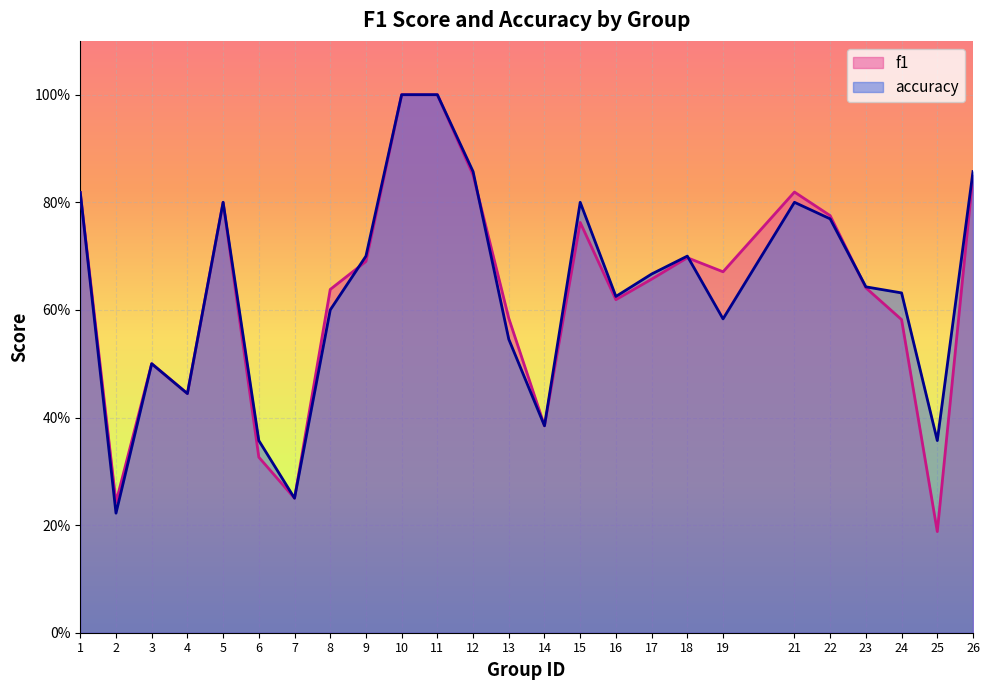

How many categories are shown in the chart?

25